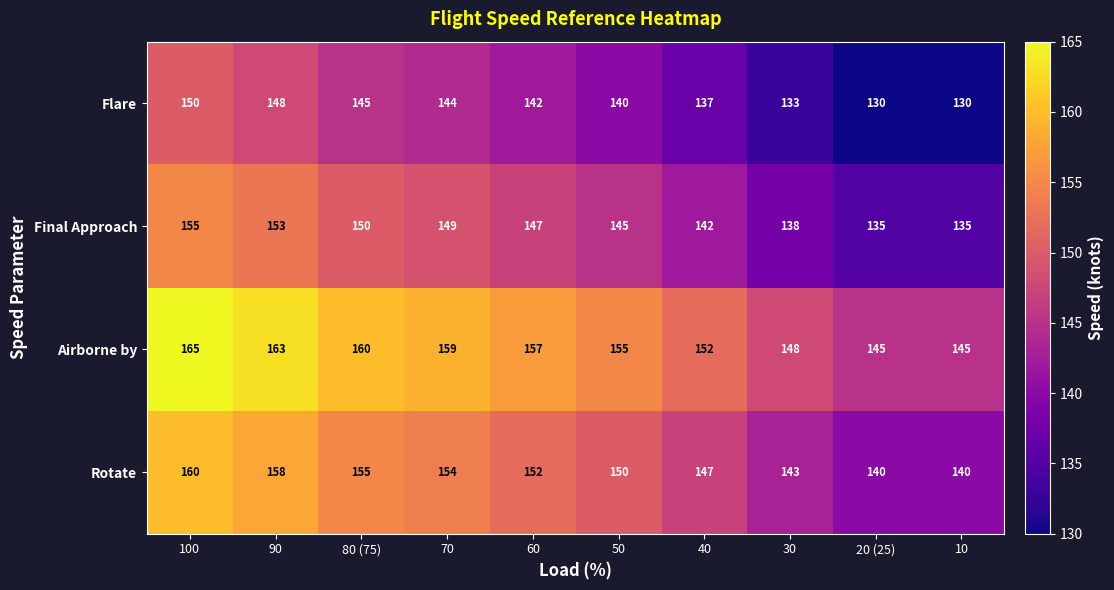

What is the maximum value for Flare?

150